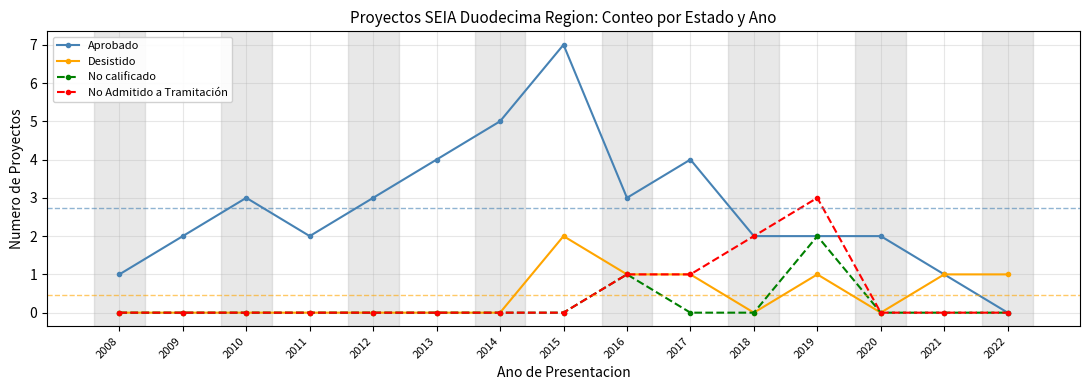

What is the greatest value displayed?

7